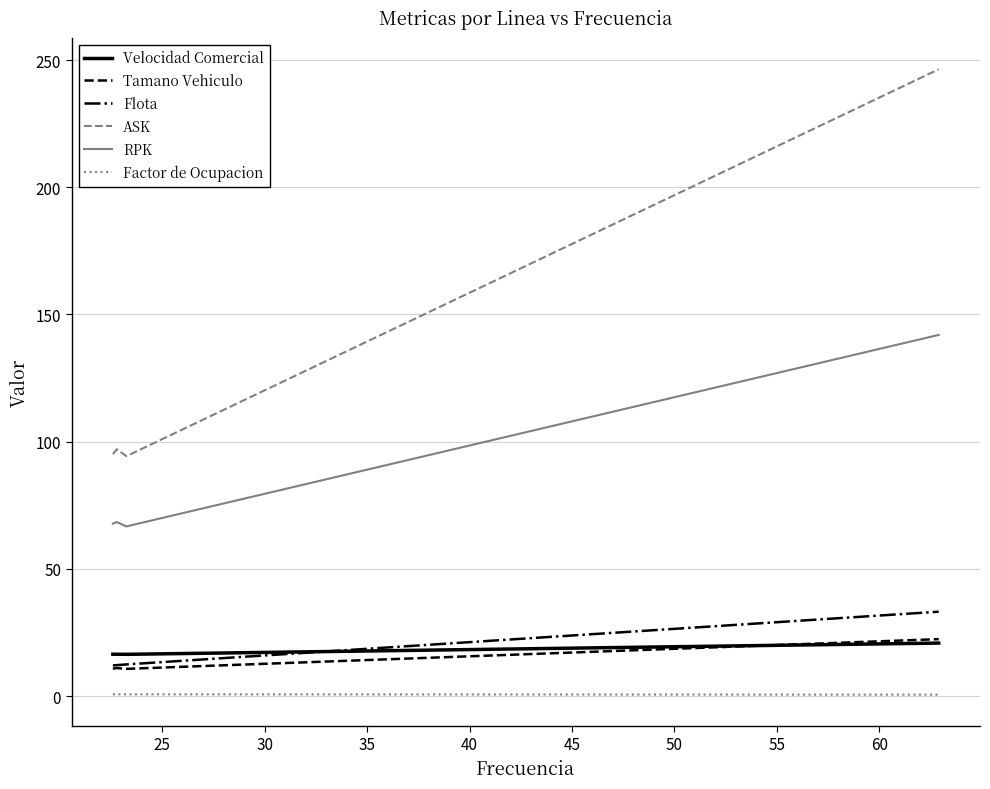

Which series has the widest spread of values?

ASK